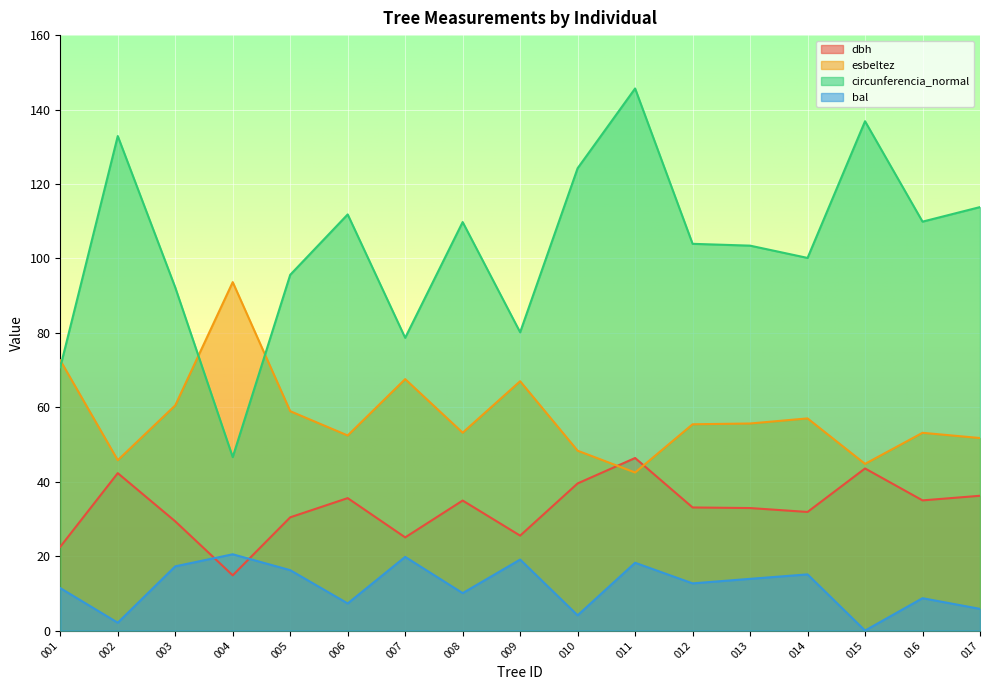

Which category has the lowest value across all series?

015